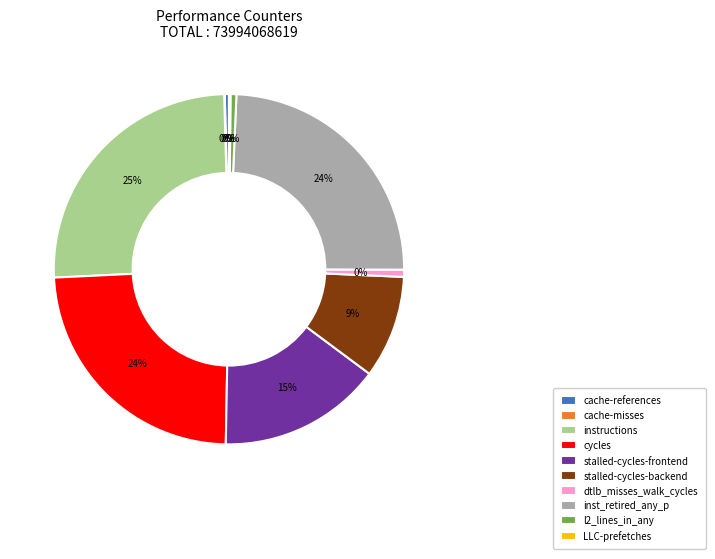

To the nearest percent, what portion does inst_retired_any_p represent?

24%